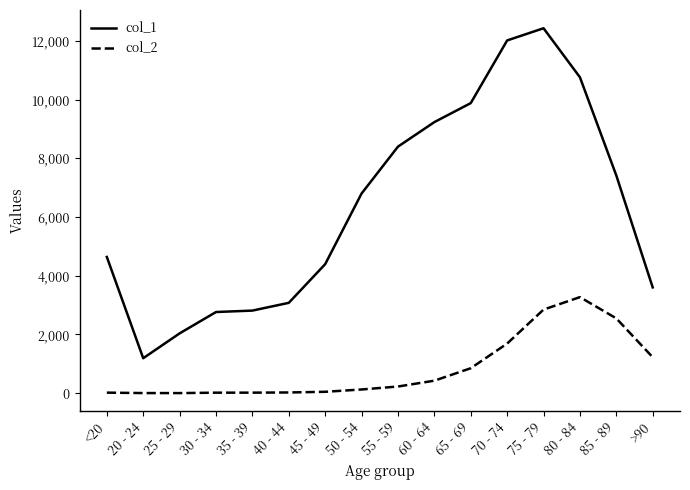

Which series has the largest range (max minus min)?

col_1